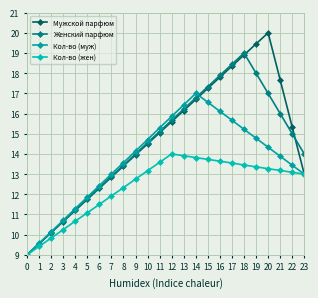

How many lines are shown in the chart?

4